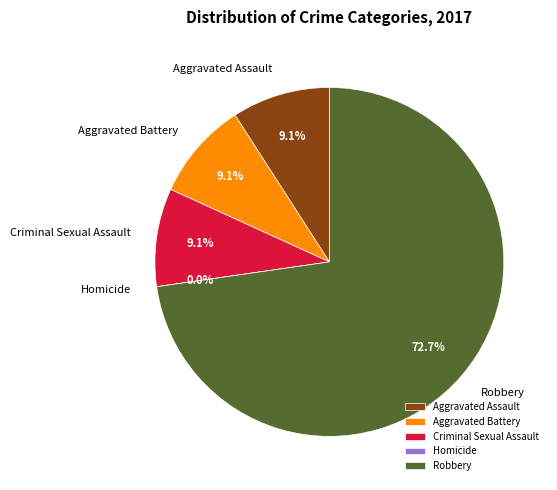

To the nearest percent, what percentage of the pie is Robbery?

73%